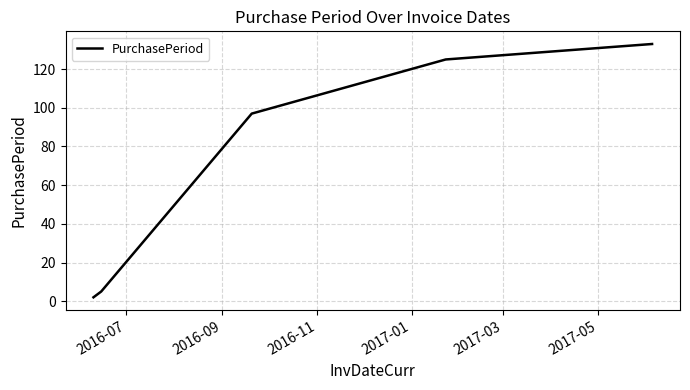

What is the maximum value shown in the chart?

133